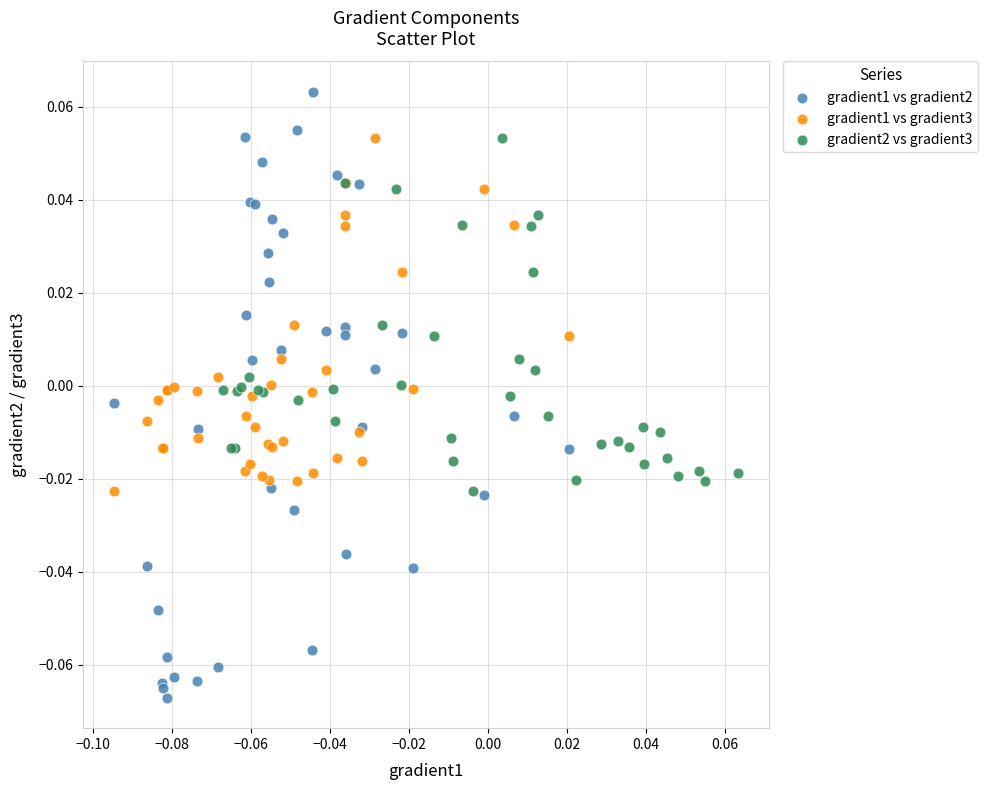

What are all the series names shown in the legend?

gradient1 vs gradient2, gradient1 vs gradient3, gradient2 vs gradient3